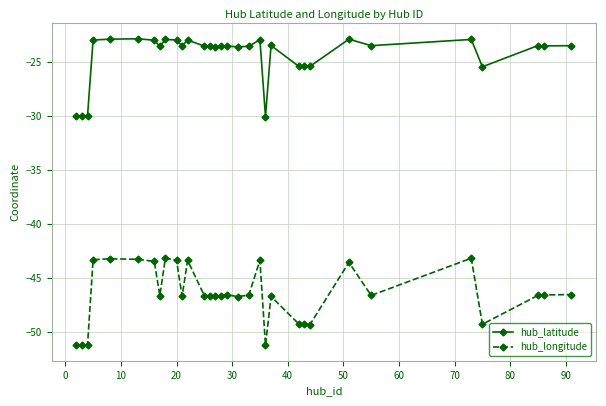

Is this an area chart (filled region under the line)?

No